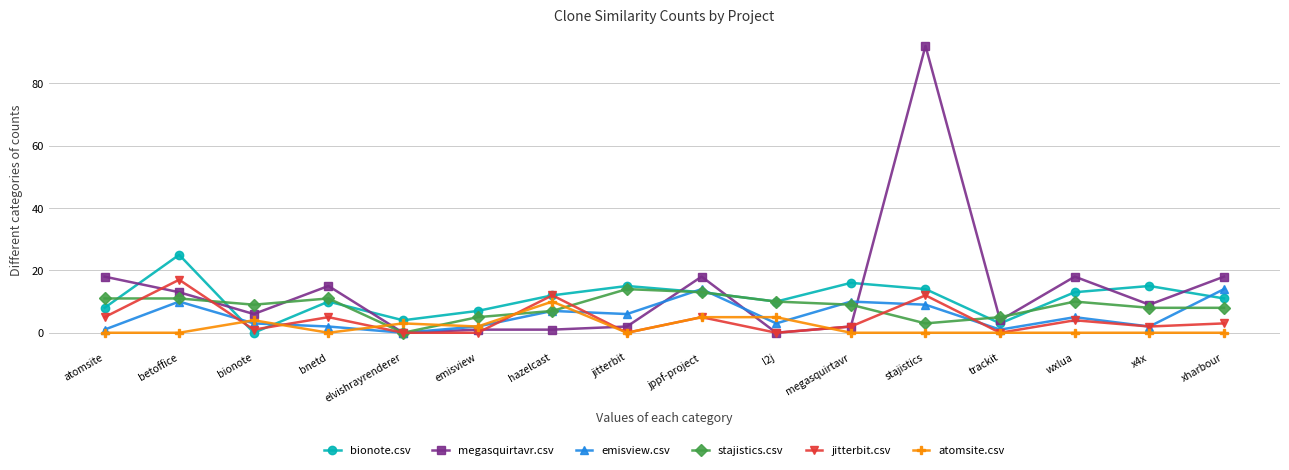

What is the difference between the maximum and minimum values in the bionote.csv series?

25